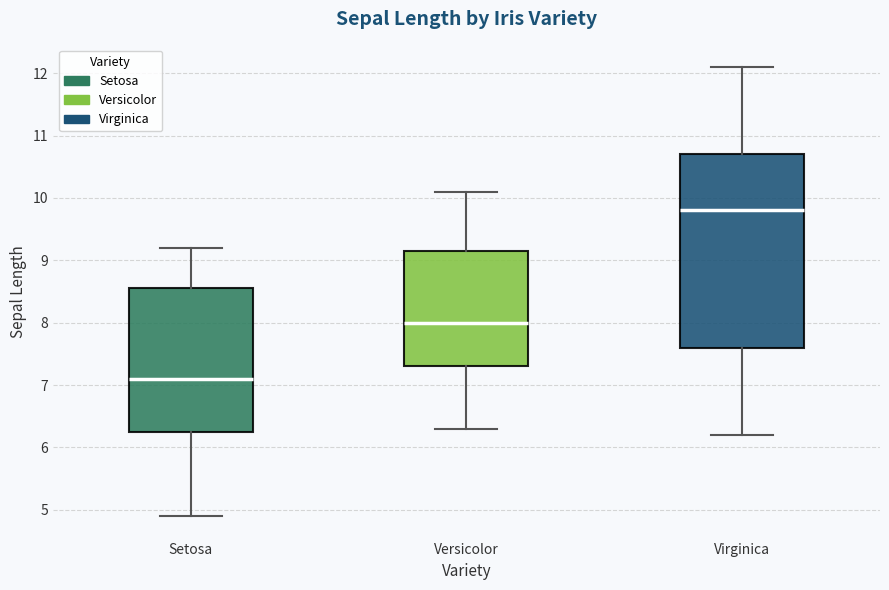

Reading left to right, read every box against the y-axis: the position of its median line, the range the box covers, and the ends of its whiskers. The values are not printed on the chart, so give them approximately, as read against the axis.

Setosa: median 7.1, box 6.3 to 8.6, whiskers 4.9 to 9.2
Versicolor: median 8.0, box 7.3 to 9.2, whiskers 6.3 to 10.1
Virginica: median 9.8, box 7.6 to 10.7, whiskers 6.2 to 12.1